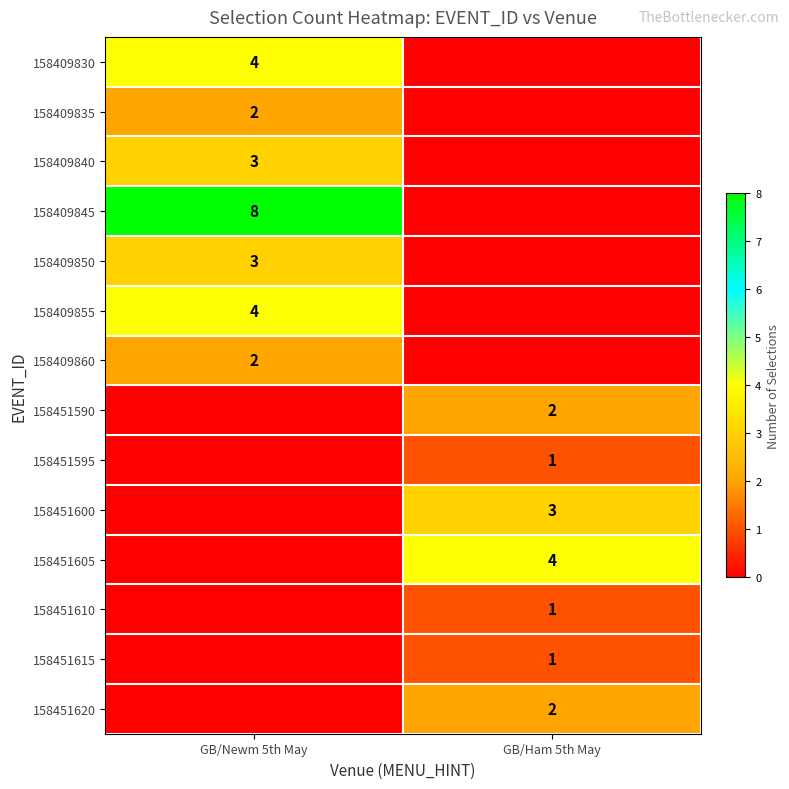

The 158451590 series shows 2 at GB/Ham 5th May. True or false?

True